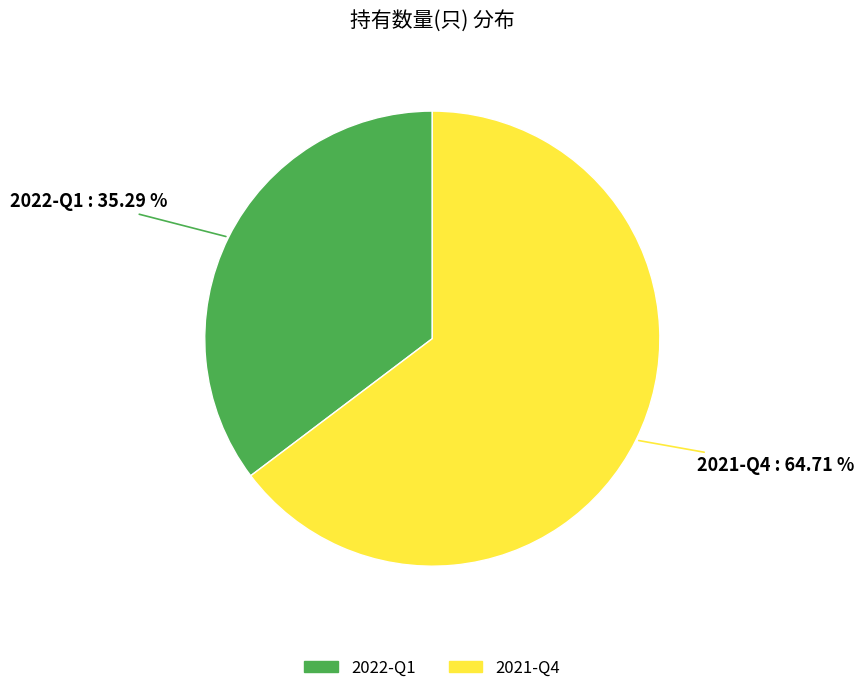

To the nearest percent, what is the difference between the largest and smallest slice percentages?

29%